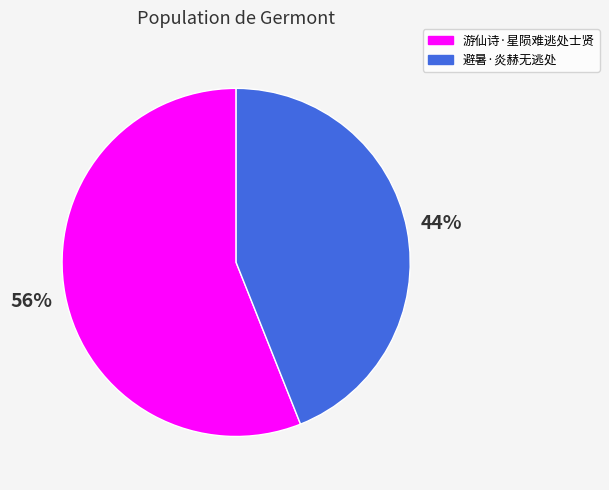

What is the ratio of the value at 避暑·炎赫无逃处 to the value at 游仙诗·星陨难逃处士贤?

0.8